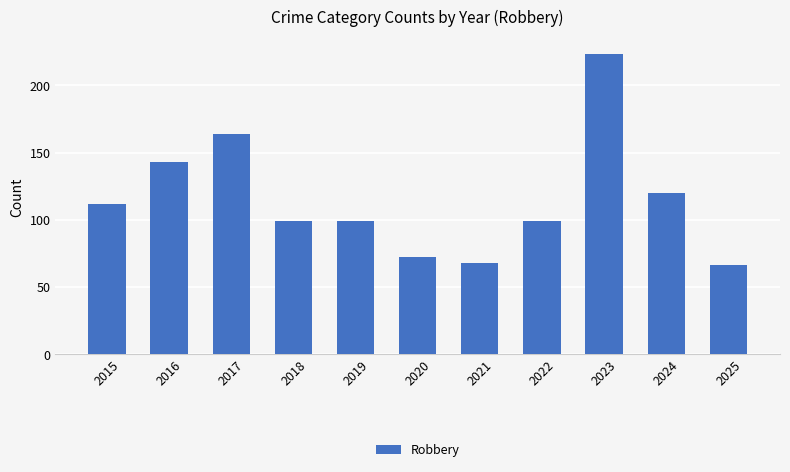

What is the greatest value displayed?

223